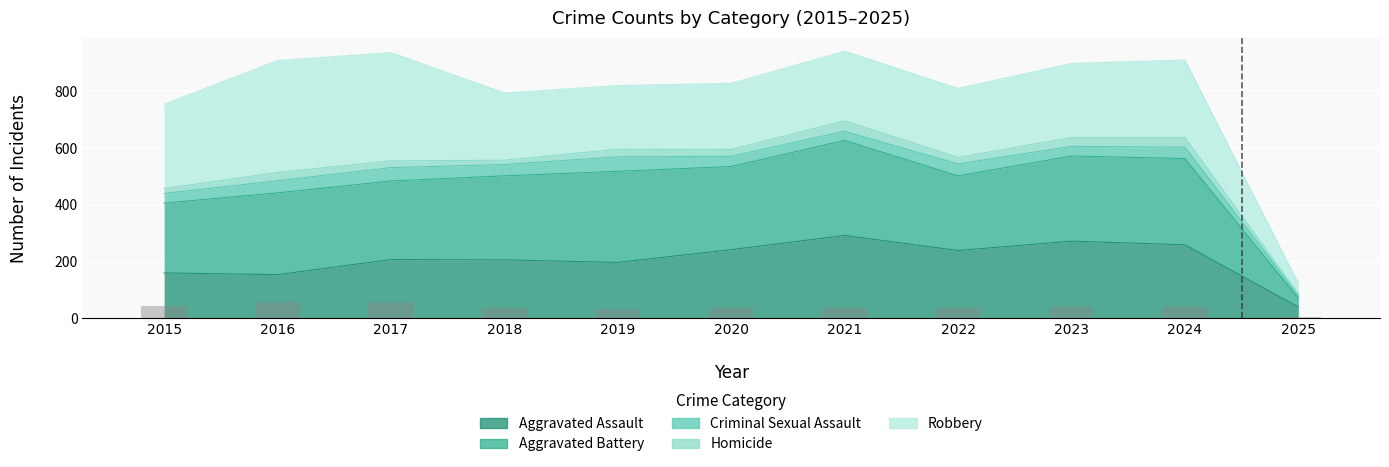

Is it true that the value at 2024 is 40.9?

True